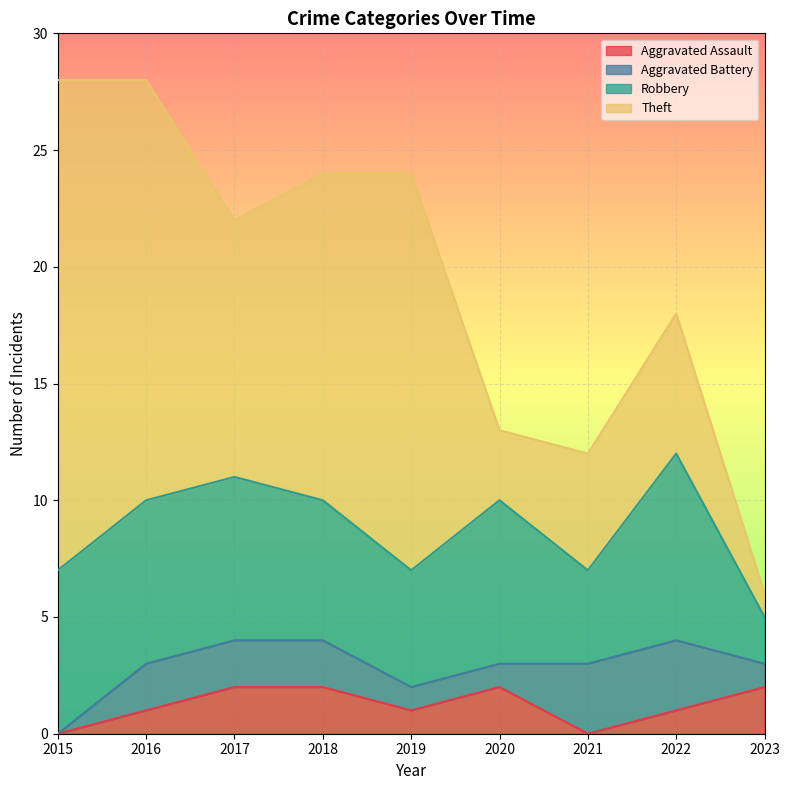

What is the difference between the second highest and minimum values in the Robbery series?

5